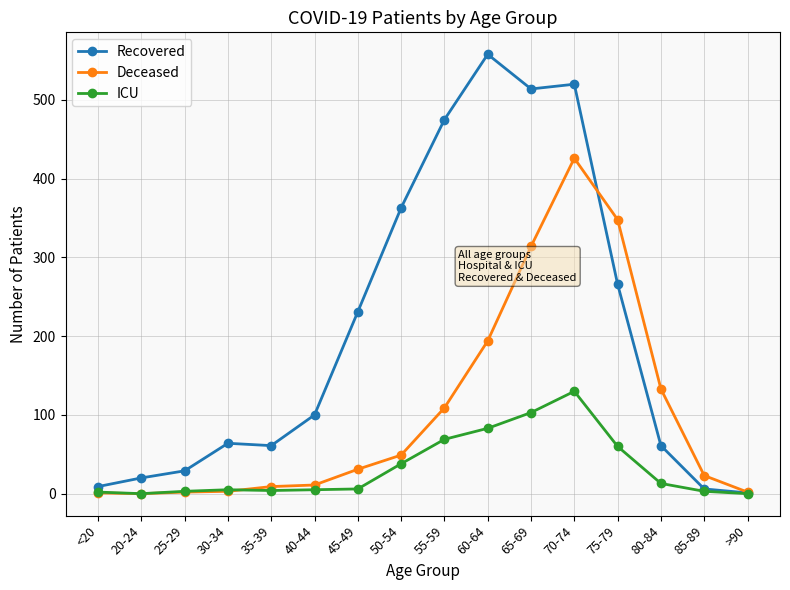

How many series are shown in this chart?

3